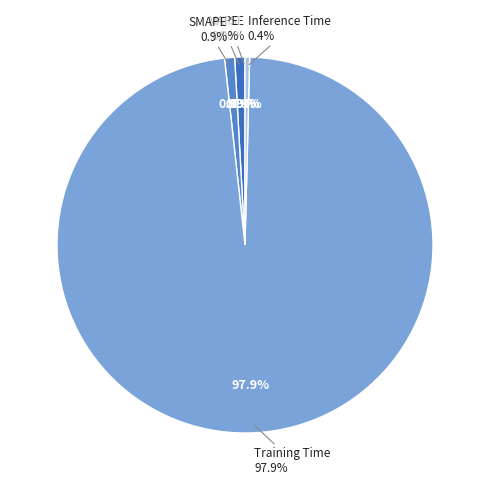

How many segments does this pie chart have?

5